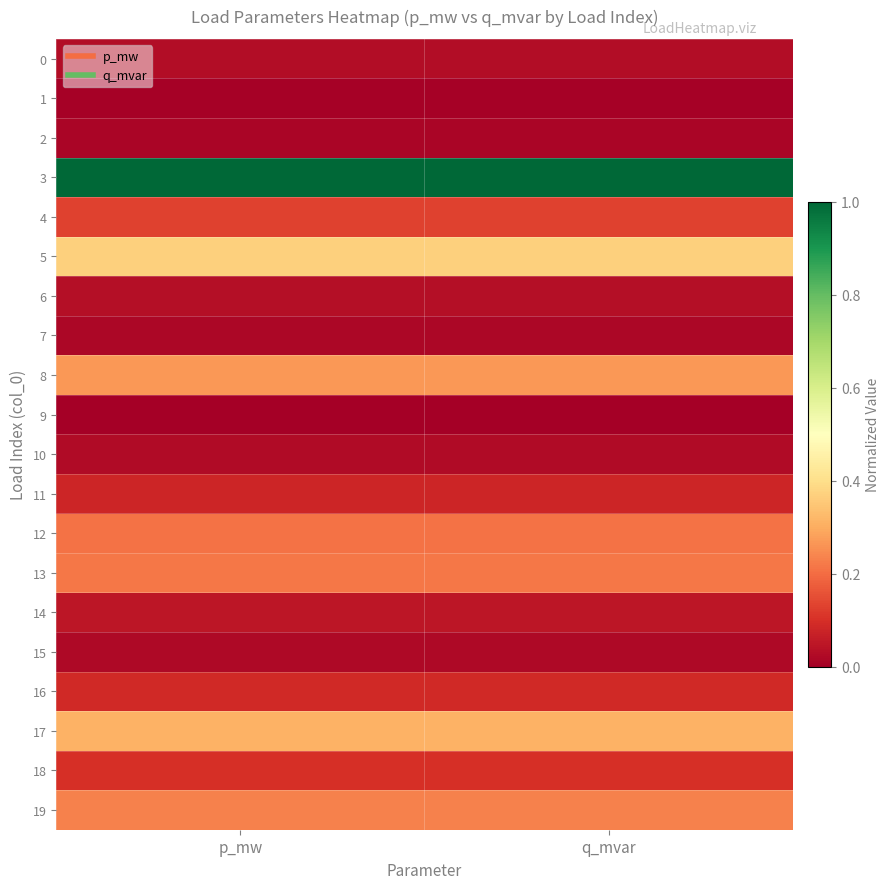

Count the number of categories in the chart.

2